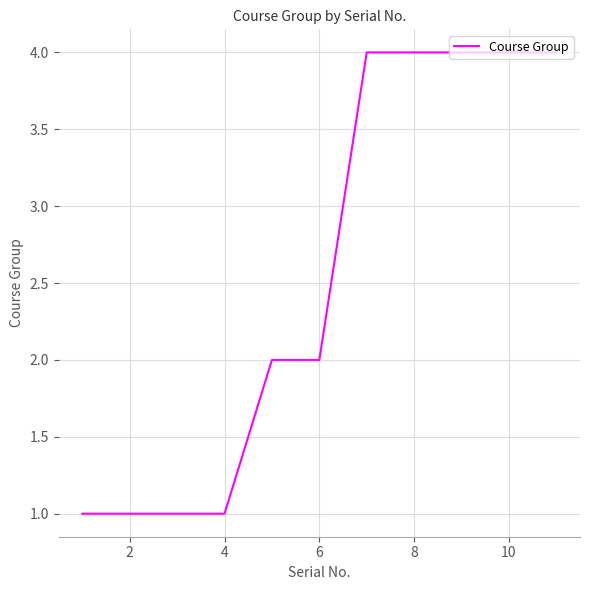

Does the chart have visible grid lines?

Yes